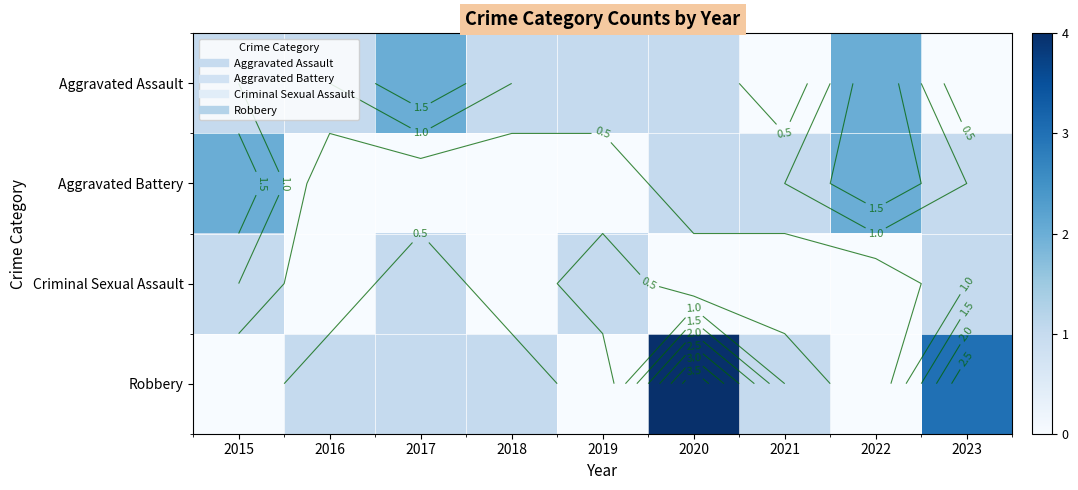

The Criminal Sexual Assault series shows 0 at 2016. True or false?

True